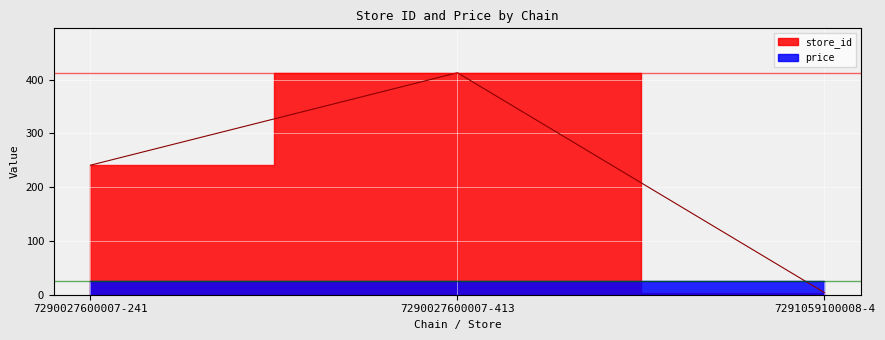

Is it true that the value at 7290027600007-241 is 158?

False